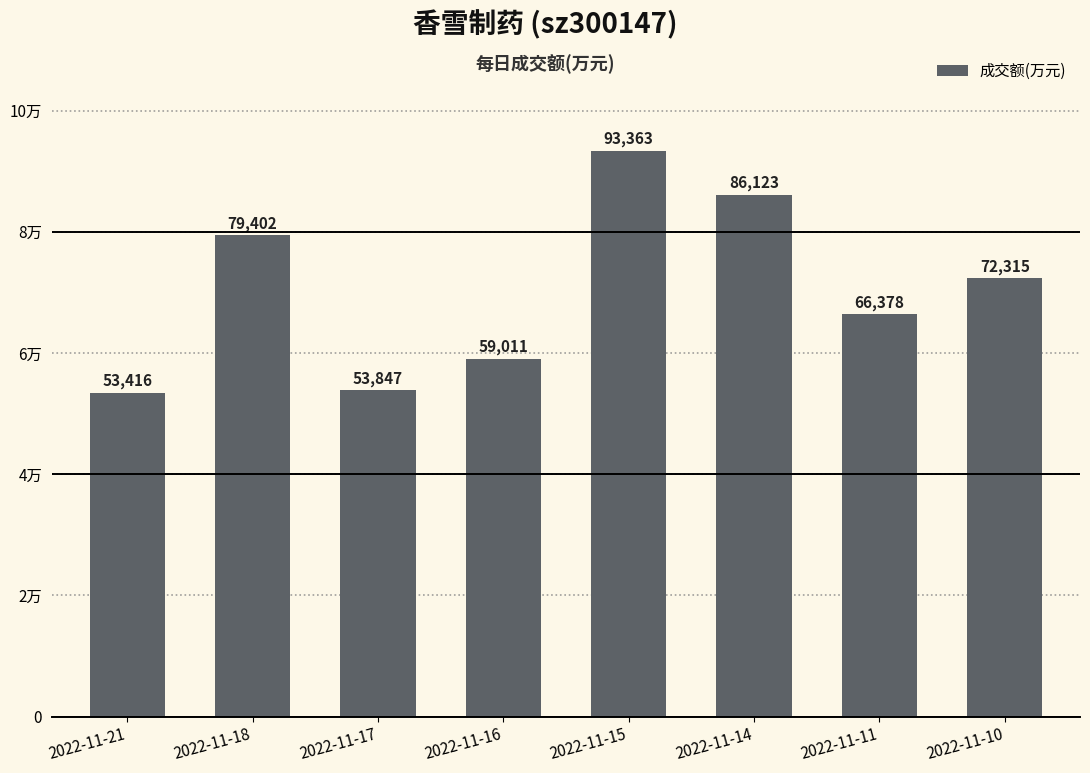

List the labels in order of value, smallest first.

2022-11-21, 2022-11-17, 2022-11-16, 2022-11-11, 2022-11-10, 2022-11-18, 2022-11-14, 2022-11-15